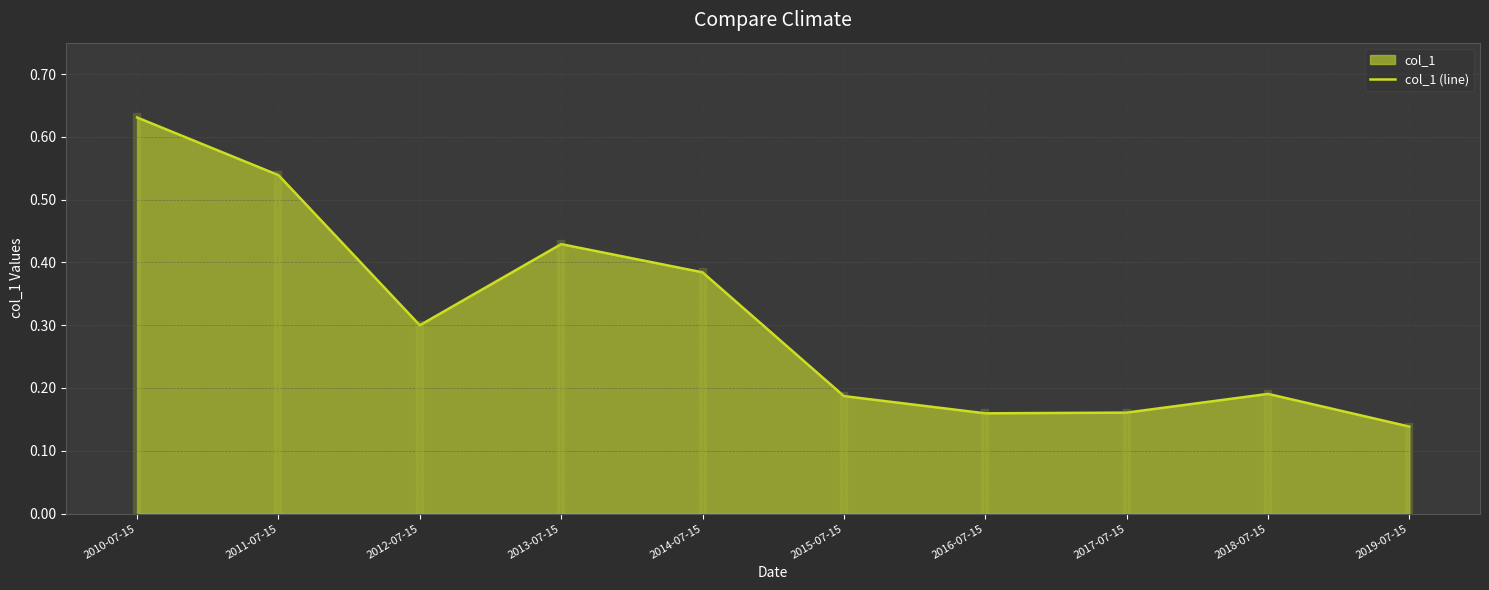

What position from the left is 2013-07-15?

4